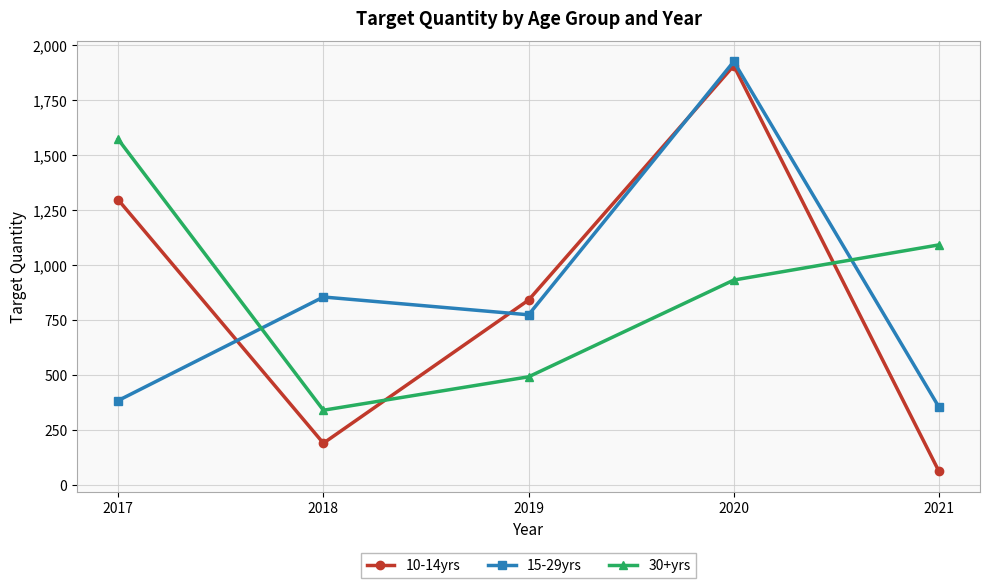

How many lines are shown in the chart?

3